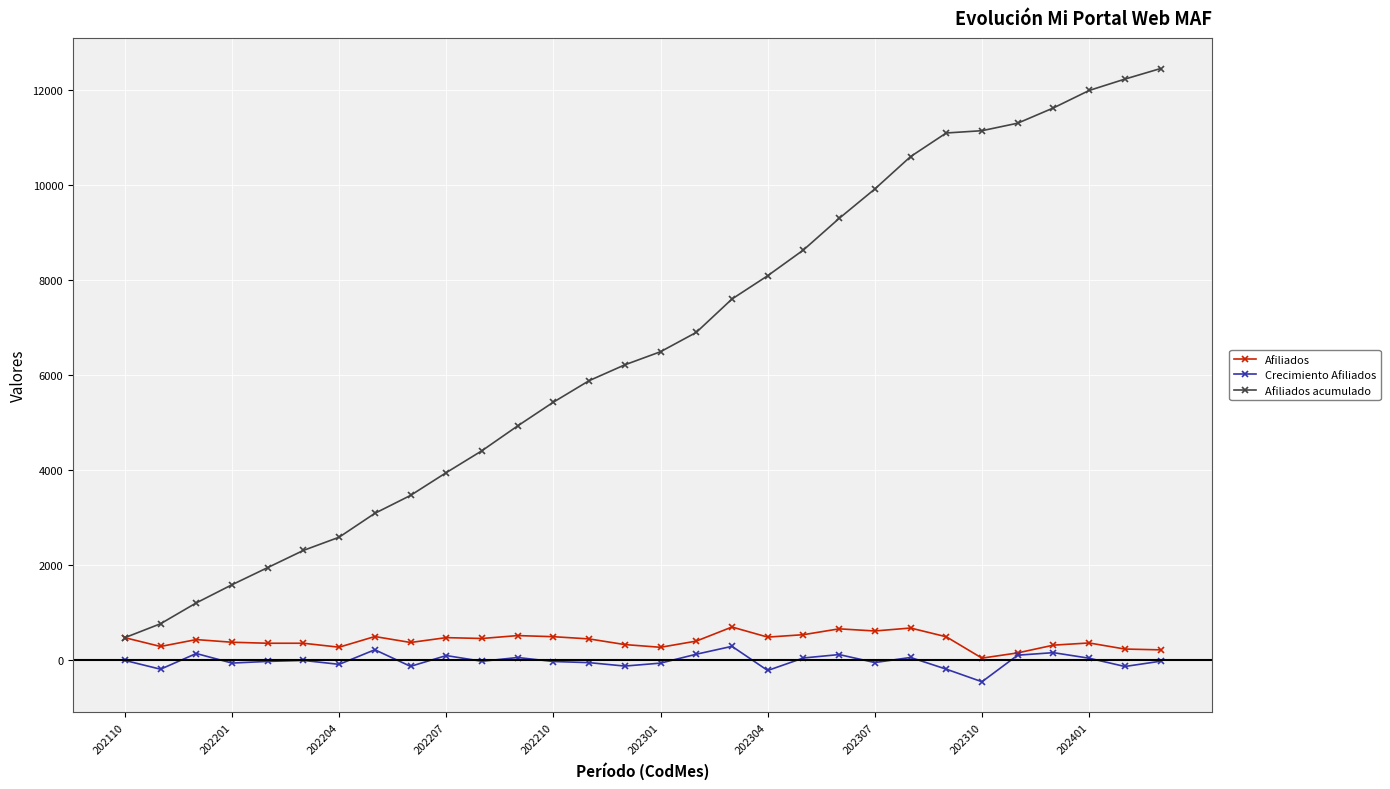

What is the sum of all Afiliados values?

12447